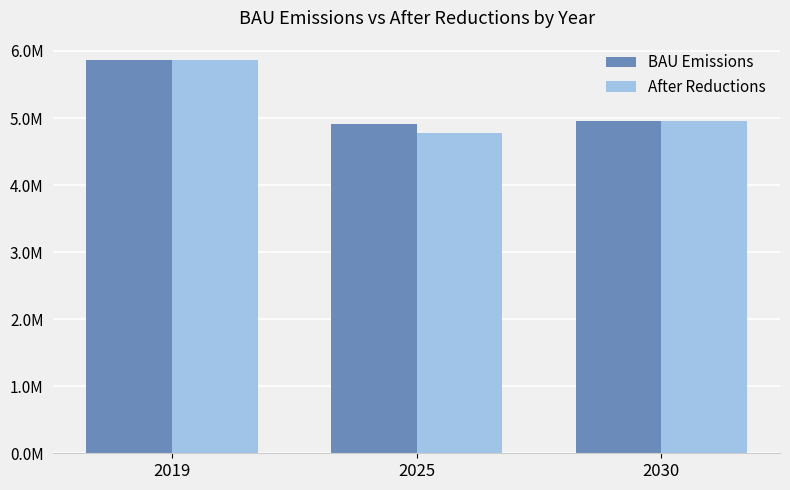

Does the chart contain stacked bars?

No